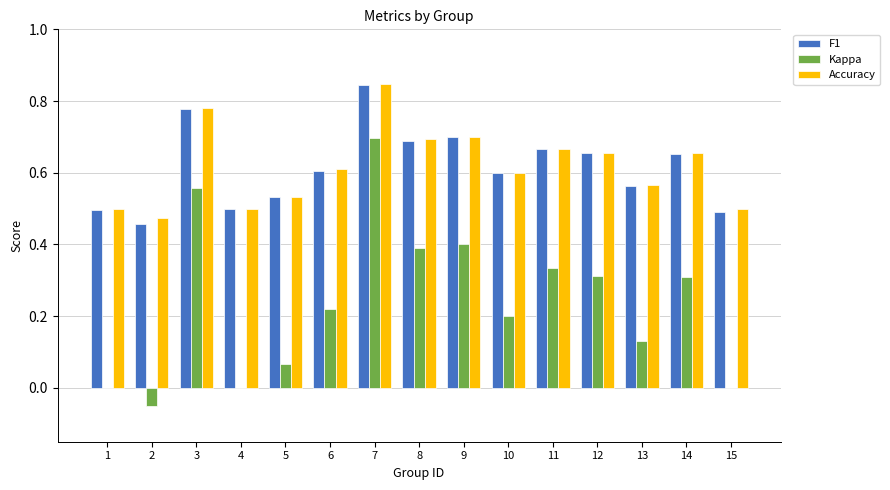

The F1 series shows 0.7 at 2. True or false?

False